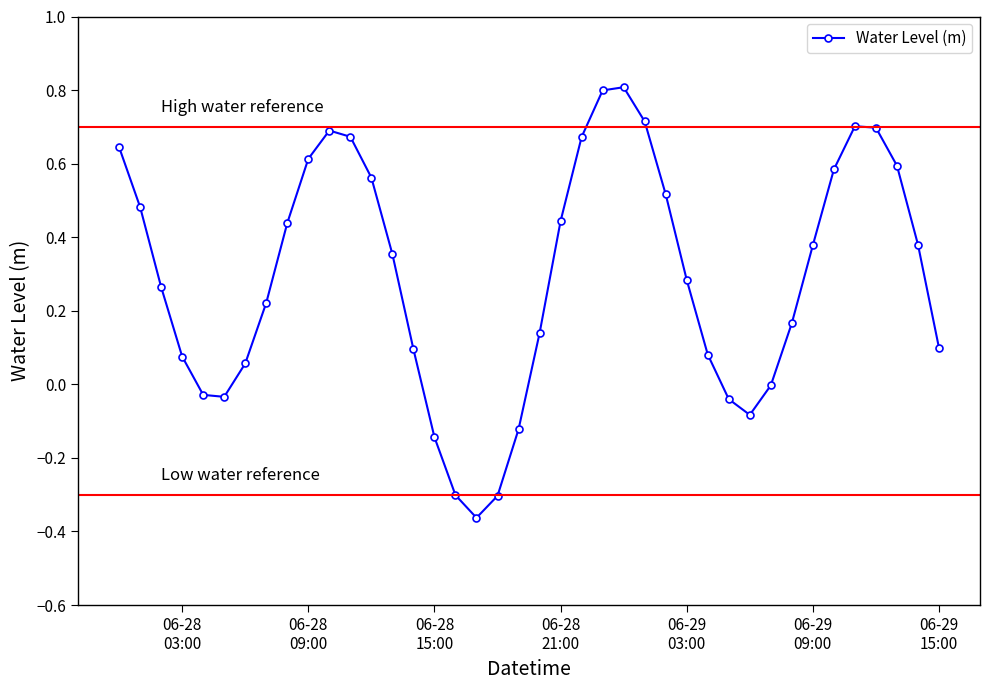

How many interior local peaks (higher than both neighbors) does the data have?

3